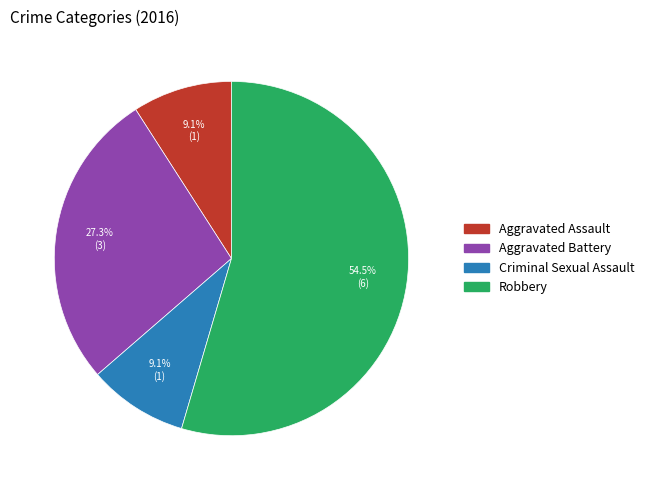

To the nearest percent, what is the combined percentage of Criminal Sexual Assault and Aggravated Assault?

18%